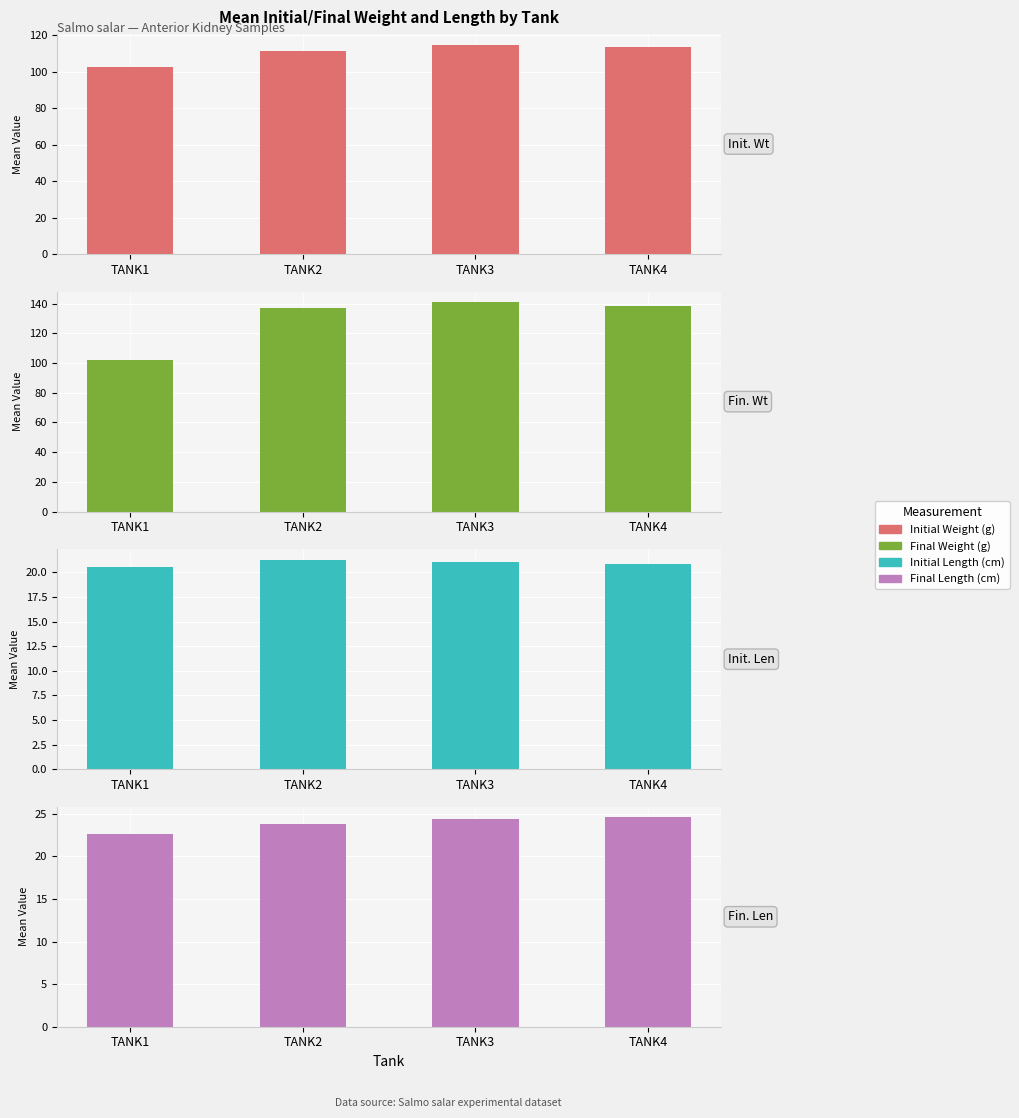

What is the value of the Final Length (cm) bar at the 4th from the left?

24.6